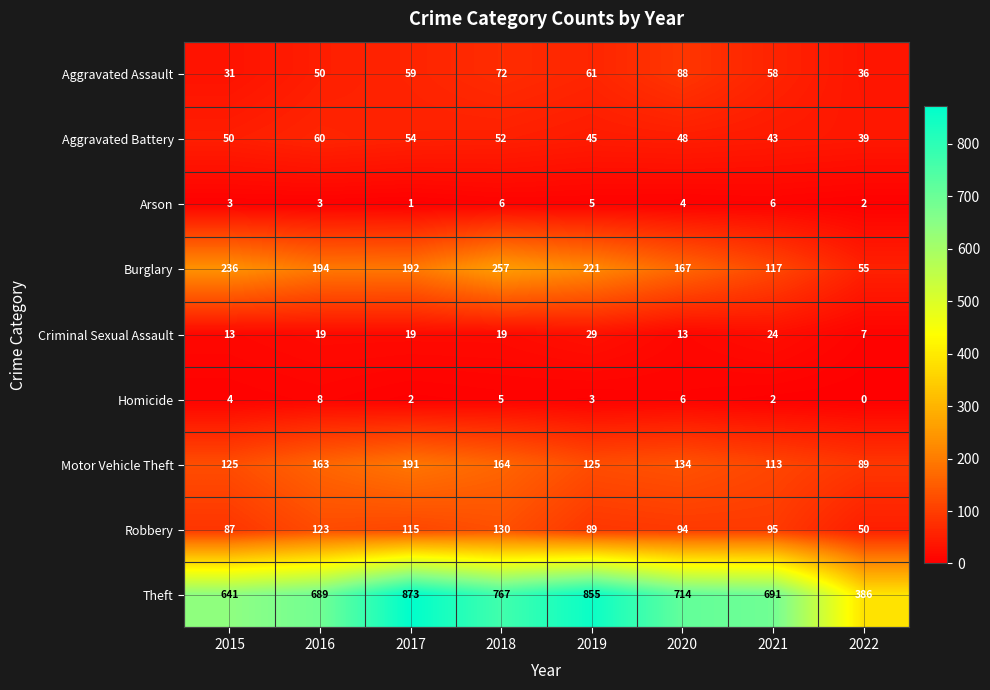

Where does the Aggravated Assault series first go above 59?

2018